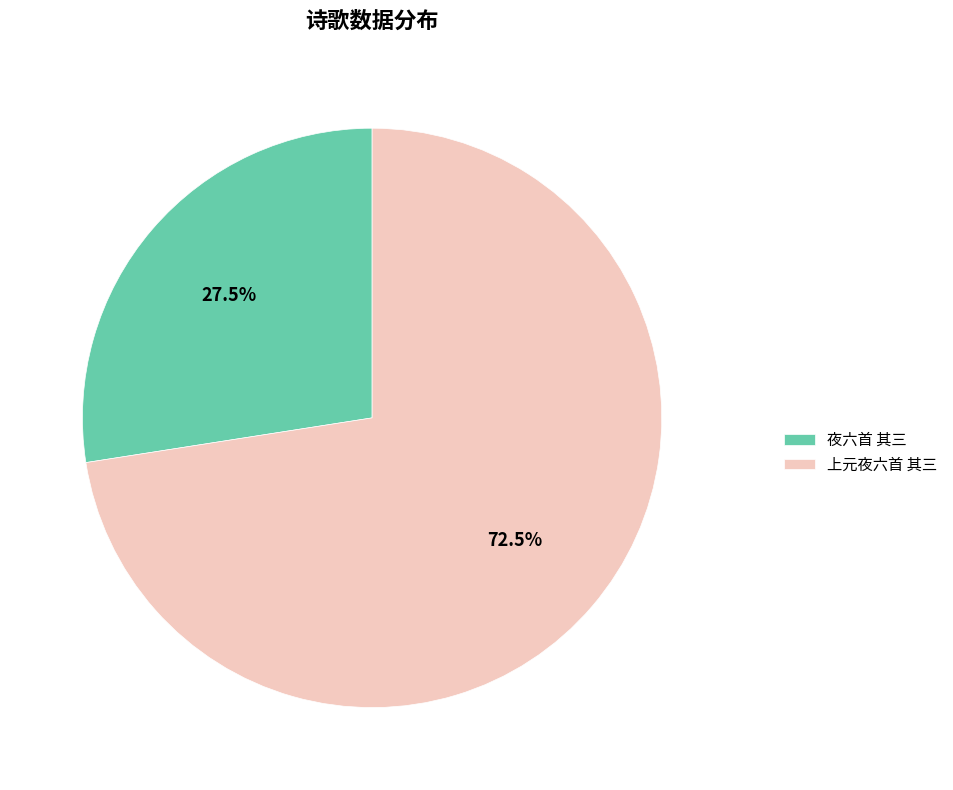

Is 上元夜六首 其三 the majority of the pie?

Yes